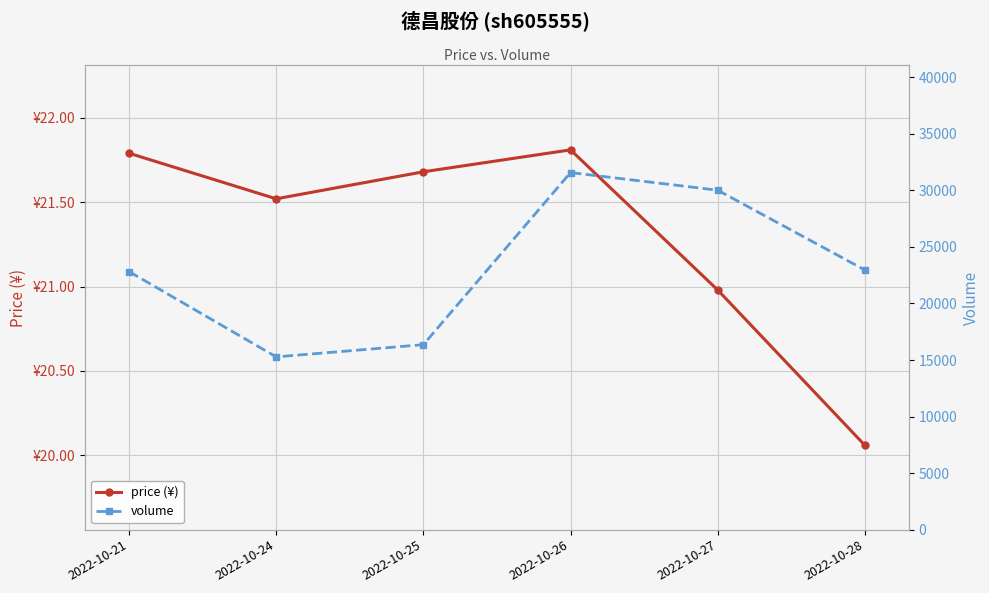

What is the value of the price (¥) point at the 1st from the left?

21.8